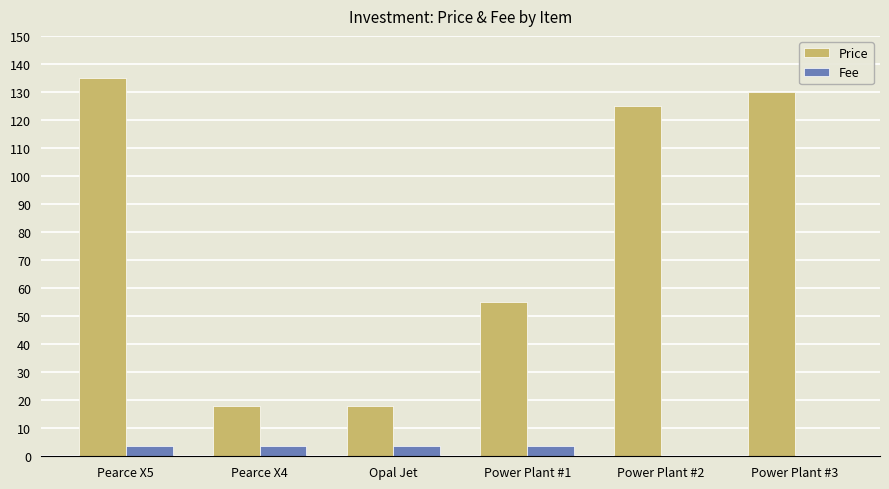

Which label corresponds to the largest value in the chart?

Pearce X5